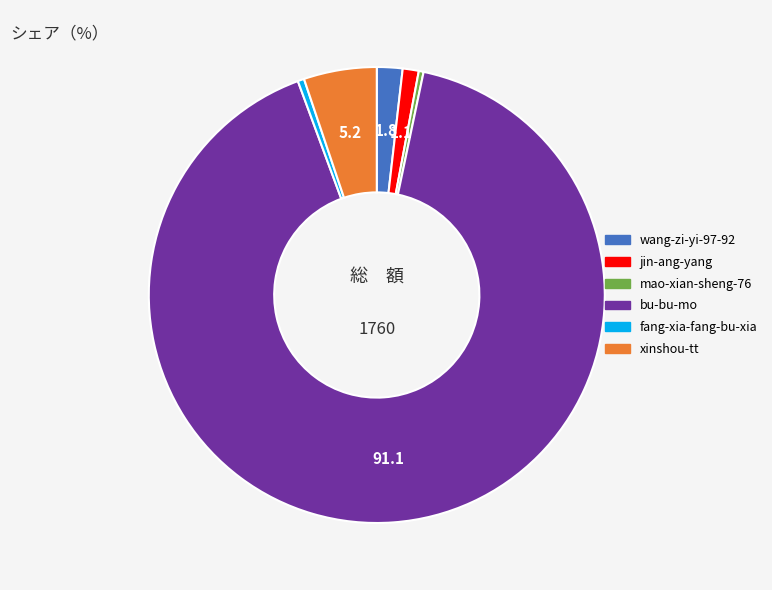

Combined, do mao-xian-sheng-76 and fang-xia-fang-bu-xia account for over 50%?

No